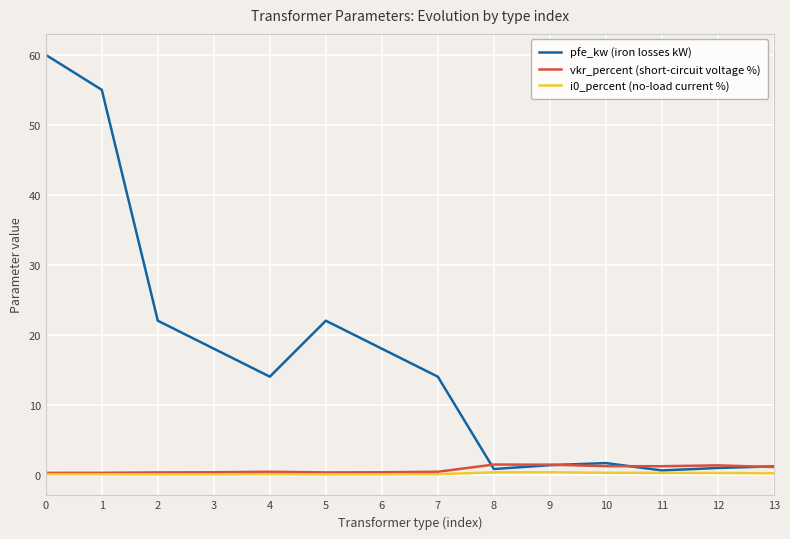

What is the maximum value shown in the chart?

60.0